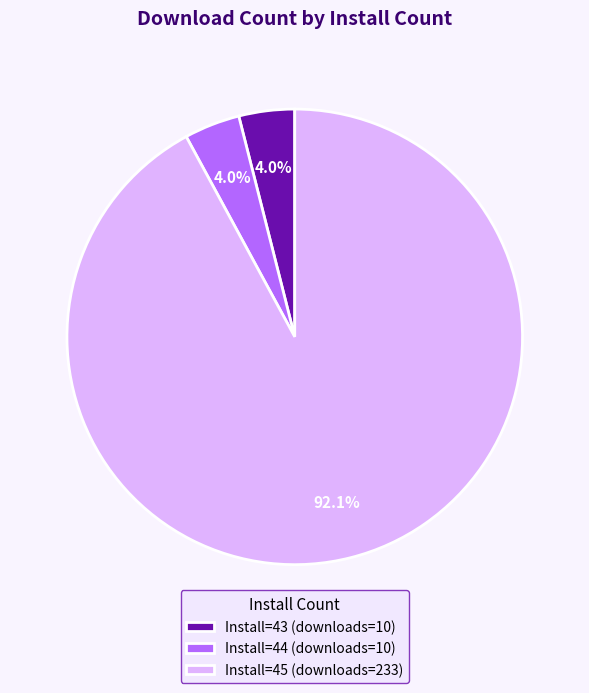

What is the largest slice in the pie chart?

Install=45 (downloads=233)